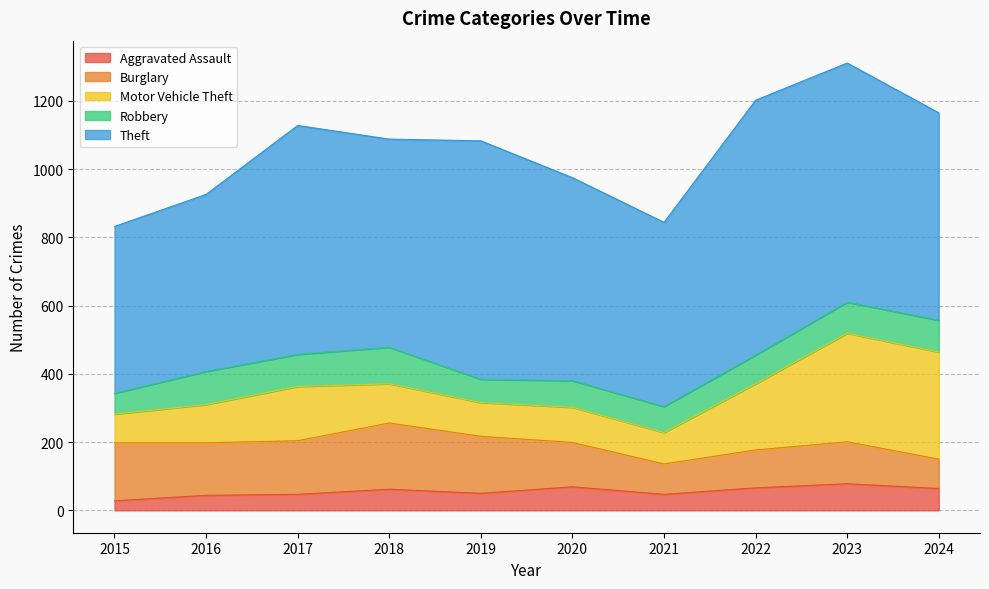

Reading left to right, what are all the values shown in this chart?

Aggravated Assault: 28	44	47	62	50	69	47	66	78	64
Burglary: 170	154	157	194	167	130	89	111	123	86
Motor Vehicle Theft: 84	112	159	115	99	103	92	194	318	314
Robbery: 61	97	94	107	68	78	76	84	91	93
Theft: 489	519	671	610	699	595	540	747	701	608